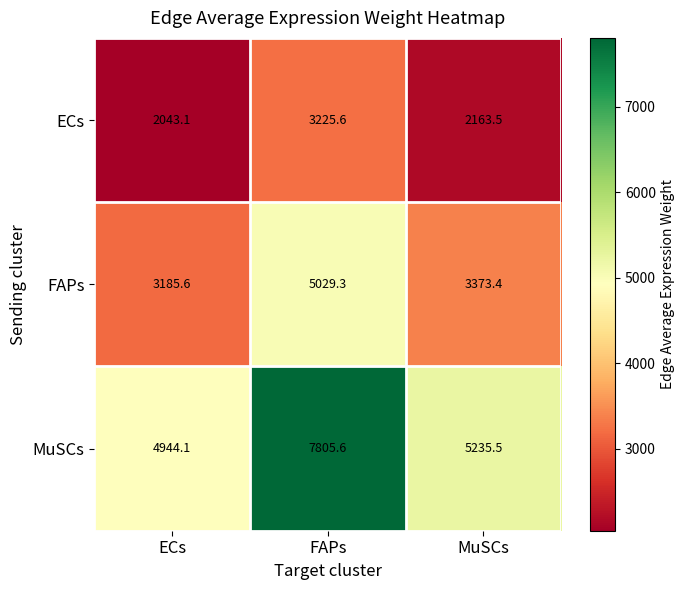

What is the difference between the ECs values at ECs and FAPs?

1182.5